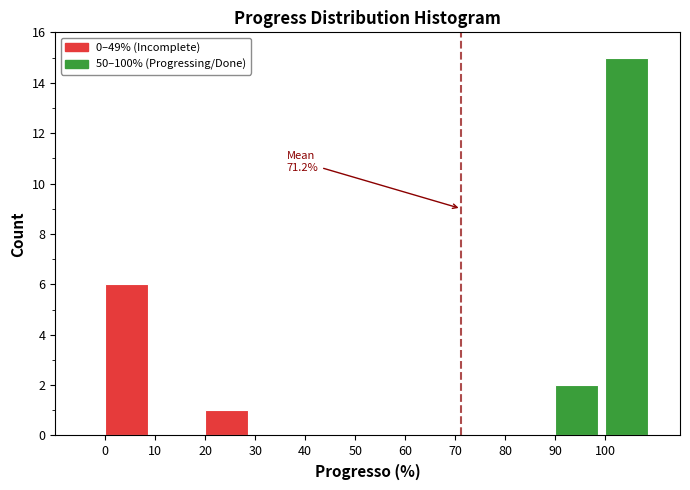

Which range on the x-axis has the tallest bar?

100 to 110